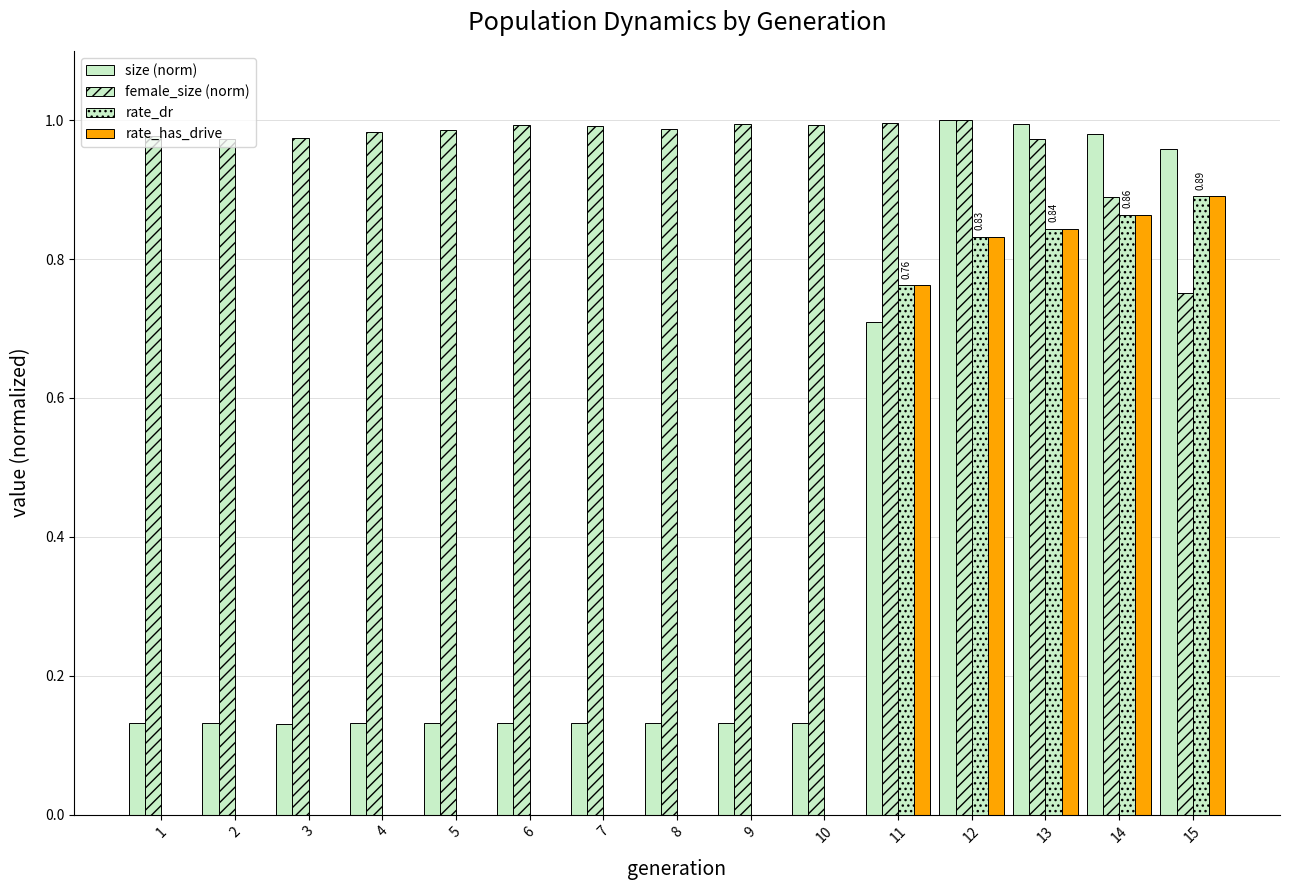

How many categories are shown in the chart?

15